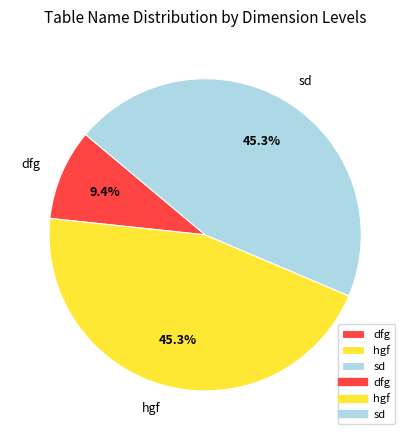

How many slices are in this pie chart?

3